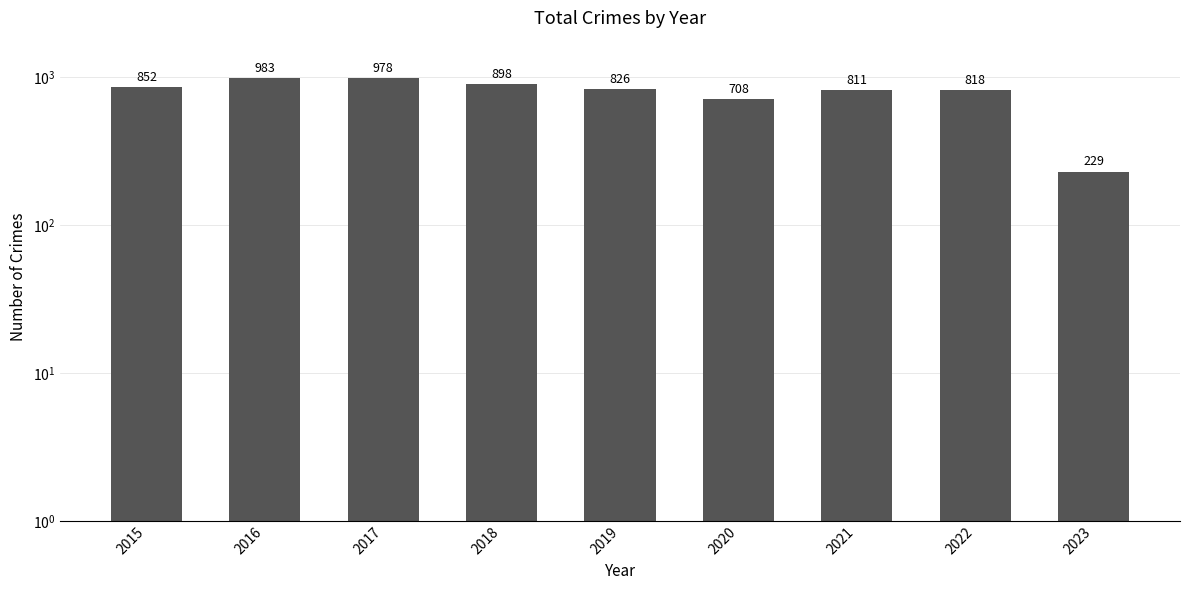

What is the change in value from 2017 to 2019?

-152